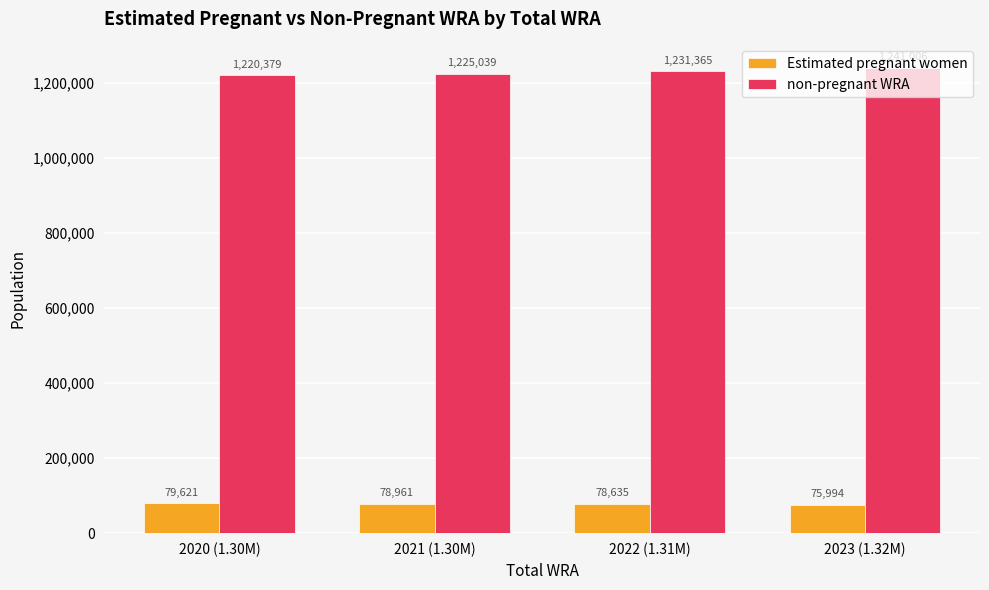

What is the total value across all series at 2023 (1.32M)?

1317000.0